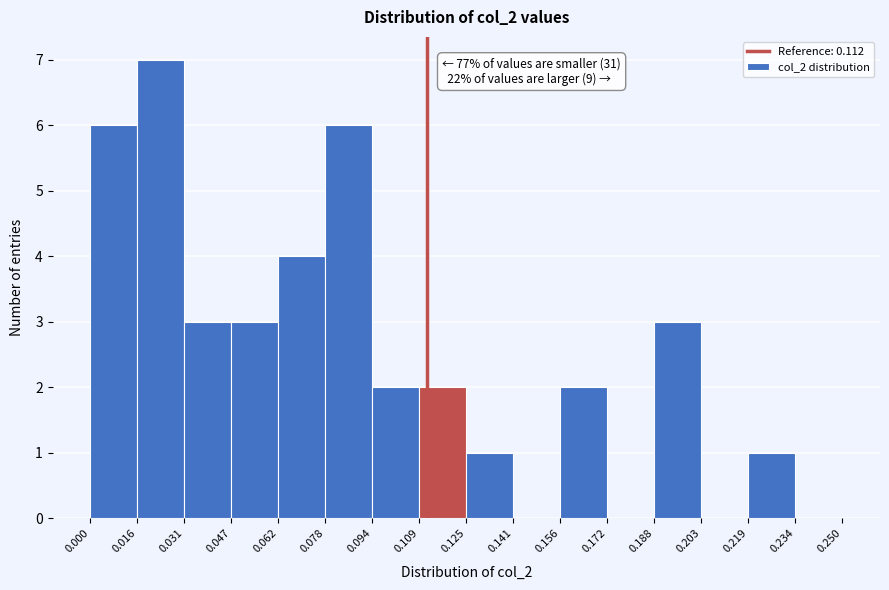

Which range on the x-axis has the tallest bar?

0.016 to 0.031